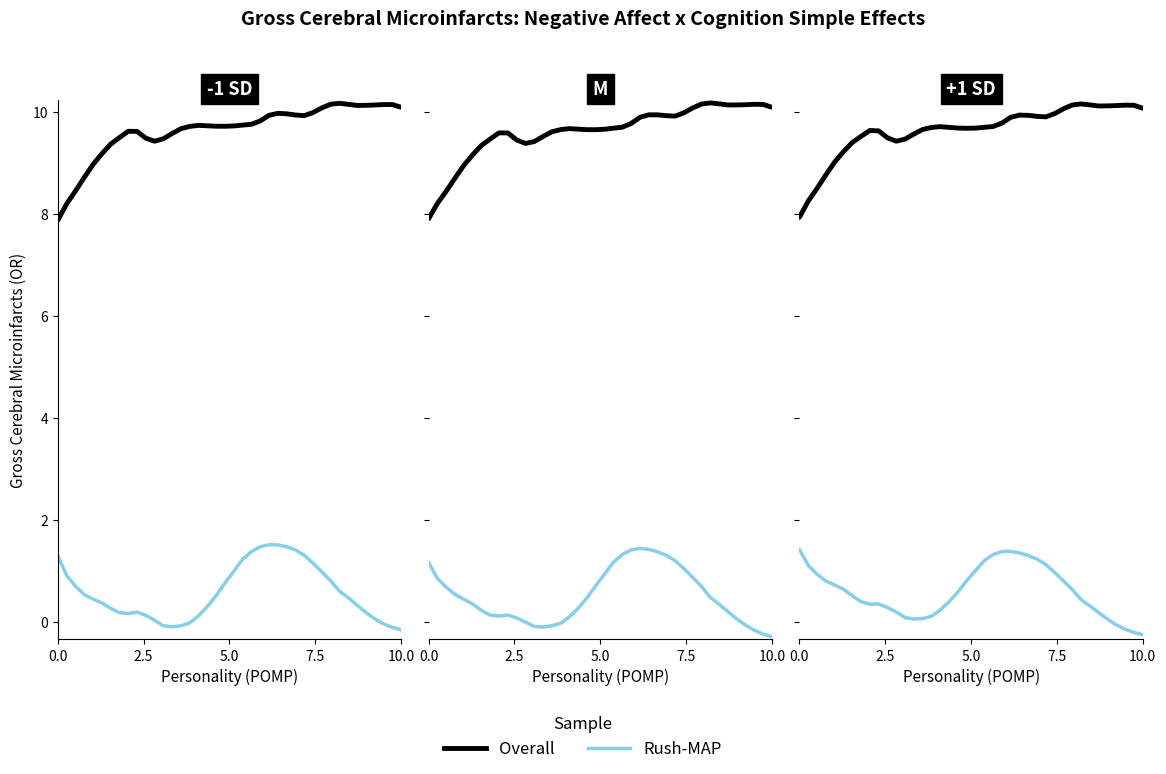

How many interior local valleys does the Overall series have?

4